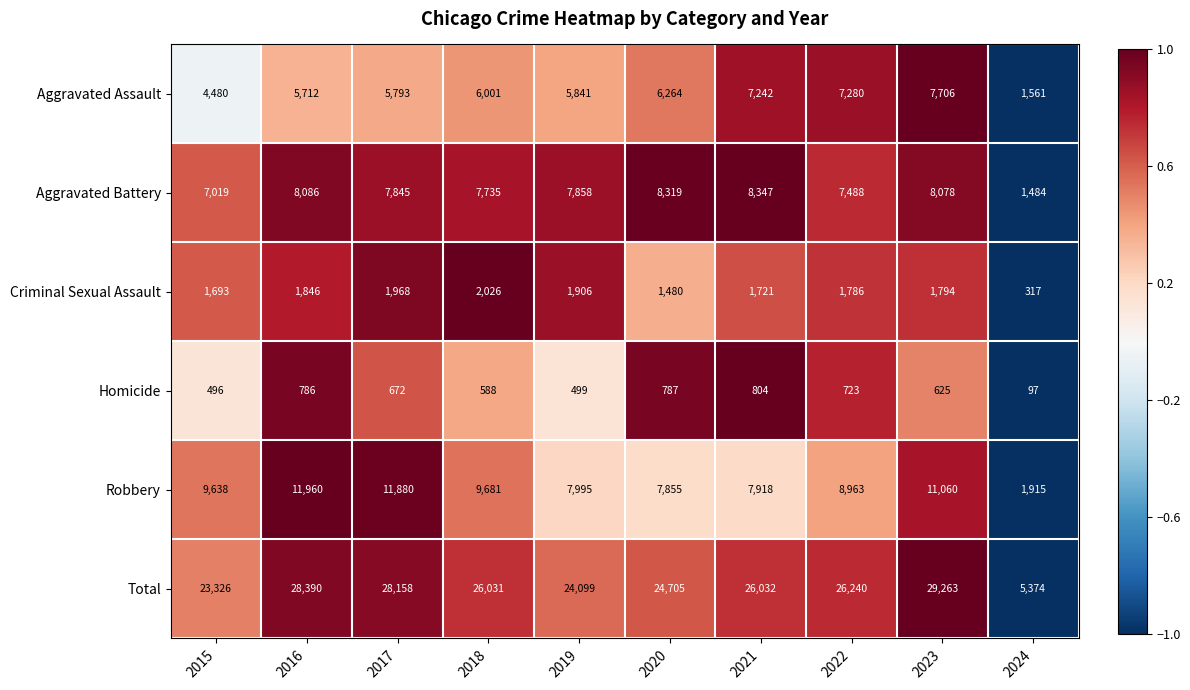

How many values in the Total series are below 26032?

5